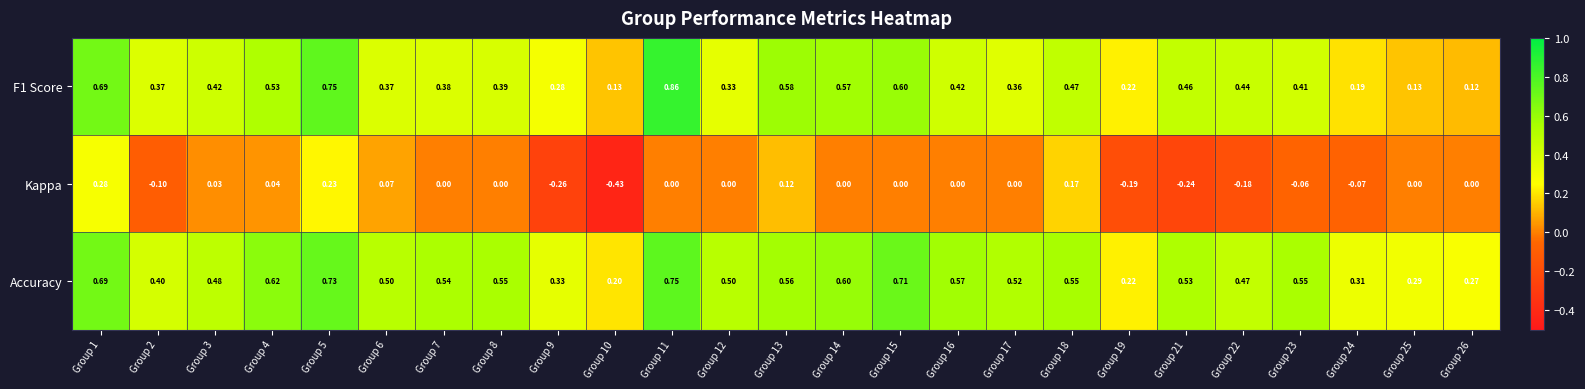

How many values in the Kappa series are below 0?

8